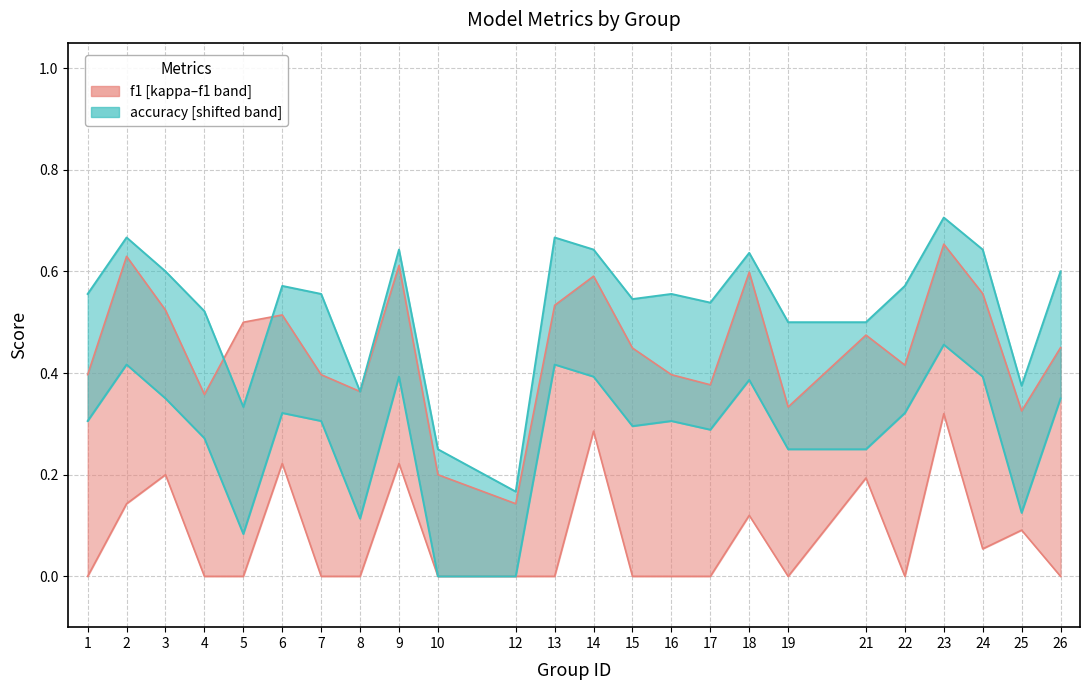

The value of accuracy at 9 is 0.4. True or false?

False